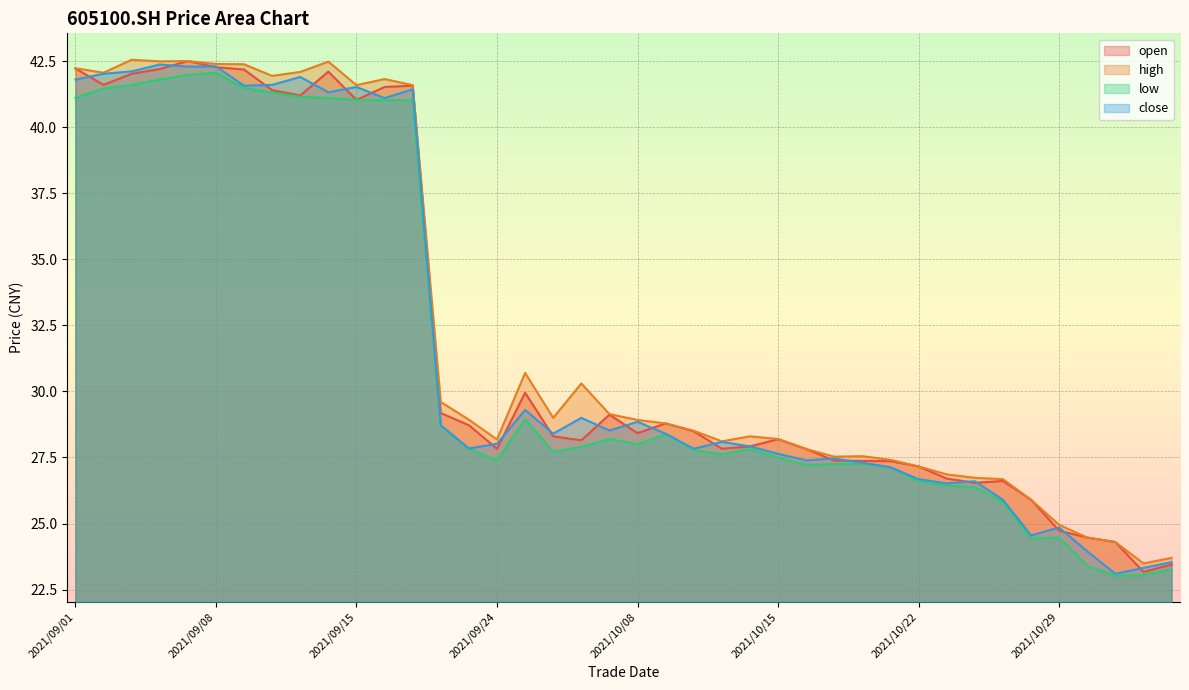

At which category does the chart reach its peak across all series?

2021/09/03